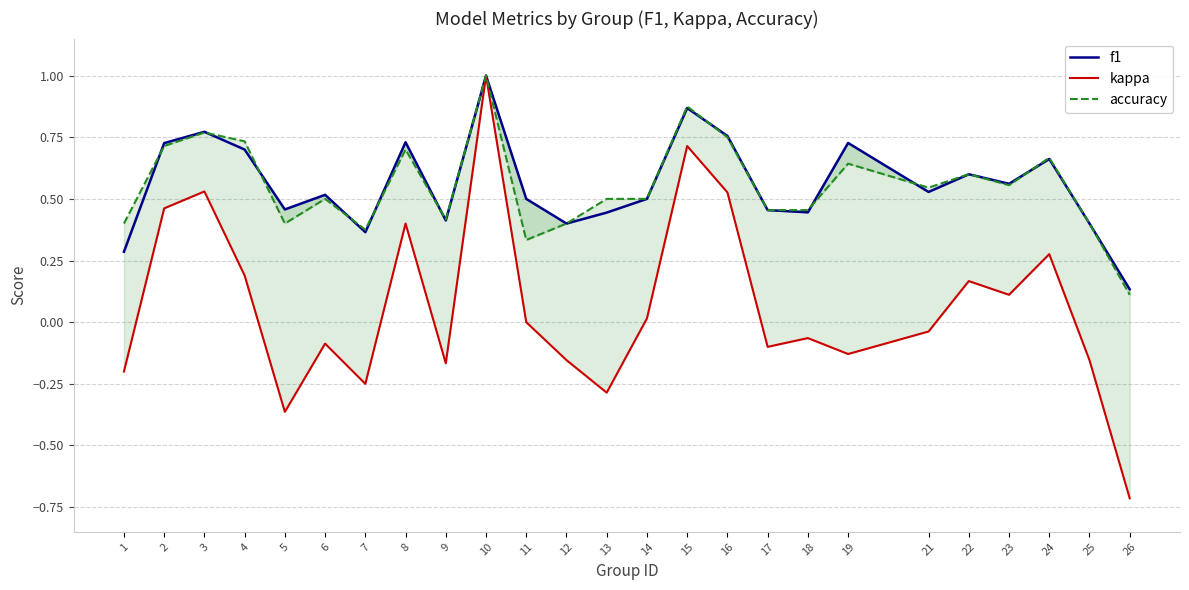

Reading right to left, transcribe all the data shown in this chart.

f1: 26=0.1	25=0.4	24=0.7	23=0.6	22=0.6	21=0.5	19=0.7	18=0.4	17=0.5	16=0.8	15=0.9	14=0.5	13=0.4	12=0.4	11=0.5	10=1.0	9=0.4	8=0.7	7=0.4	6=0.5	5=0.5	4=0.7	3=0.8	2=0.7	1=0.3
kappa: 26=-0.7	25=-0.2	24=0.3	23=0.1	22=0.2	21=-0.0	19=-0.1	18=-0.1	17=-0.1	16=0.5	15=0.7	14=0.0	13=-0.3	12=-0.2	11=0.0	10=1.0	9=-0.2	8=0.4	7=-0.2	6=-0.1	5=-0.4	4=0.2	3=0.5	2=0.5	1=-0.2
accuracy: 26=0.1	25=0.4	24=0.7	23=0.6	22=0.6	21=0.5	19=0.6	18=0.5	17=0.5	16=0.8	15=0.9	14=0.5	13=0.5	12=0.4	11=0.3	10=1.0	9=0.4	8=0.7	7=0.4	6=0.5	5=0.4	4=0.7	3=0.8	2=0.7	1=0.4